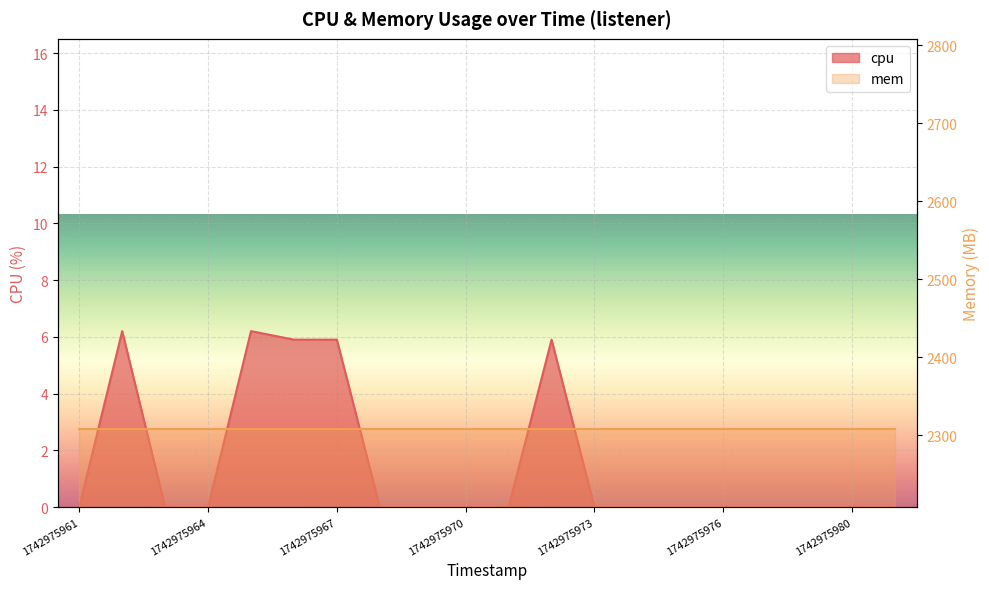

How many data points are above 0?

5